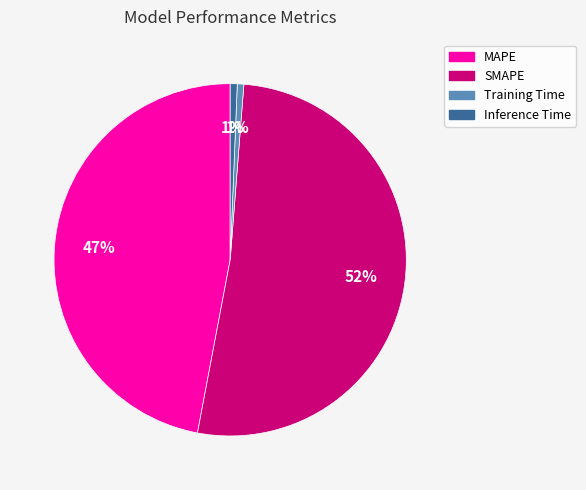

True or false: SMAPE accounts for 52% of the total.

True